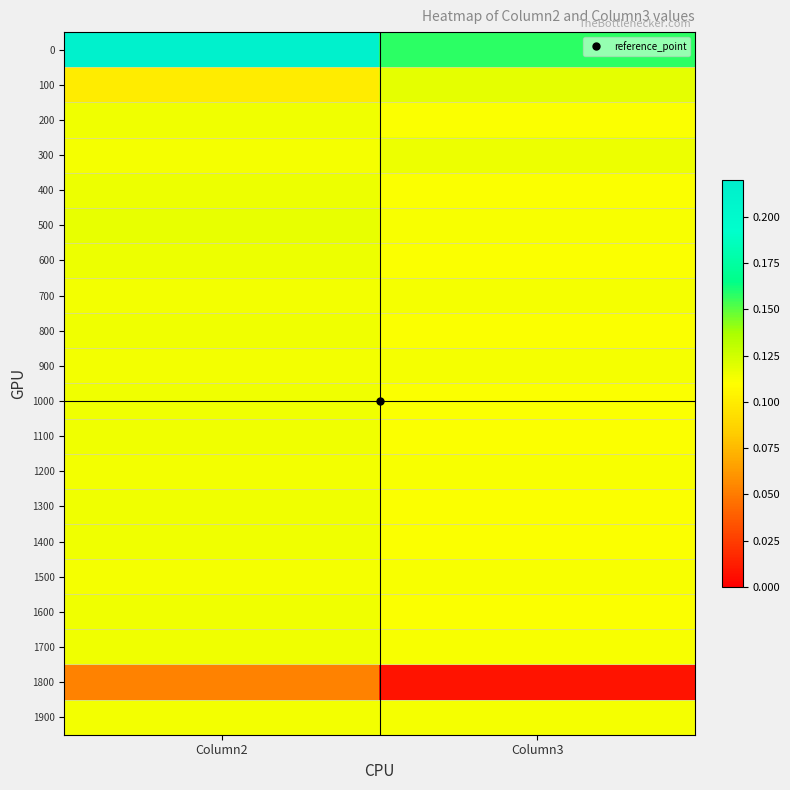

Reading left to right, extract all data points from this chart.

0: Column2=0.2	Column3=0.2
100: Column2=0.1	Column3=0.1
200: Column2=0.1	Column3=0.1
300: Column2=0.1	Column3=0.1
400: Column2=0.1	Column3=0.1
500: Column2=0.1	Column3=0.1
600: Column2=0.1	Column3=0.1
700: Column2=0.1	Column3=0.1
800: Column2=0.1	Column3=0.1
900: Column2=0.1	Column3=0.1
1000: Column2=0.1	Column3=0.1
1100: Column2=0.1	Column3=0.1
1200: Column2=0.1	Column3=0.1
1300: Column2=0.1	Column3=0.1
1400: Column2=0.1	Column3=0.1
1500: Column2=0.1	Column3=0.1
1600: Column2=0.1	Column3=0.1
1700: Column2=0.1	Column3=0.1
1800: Column2=0.1	Column3=0.0
1900: Column2=0.1	Column3=0.1